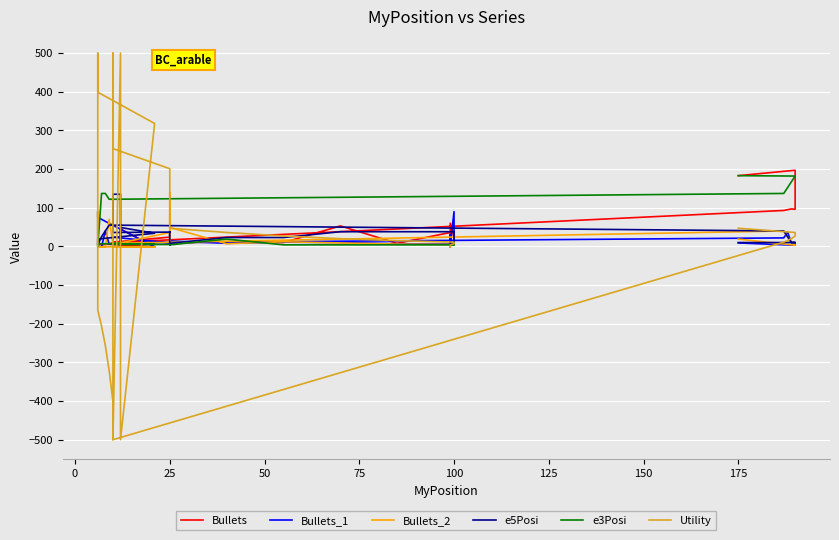

What value does the Bullets_2 series have at 100?

5